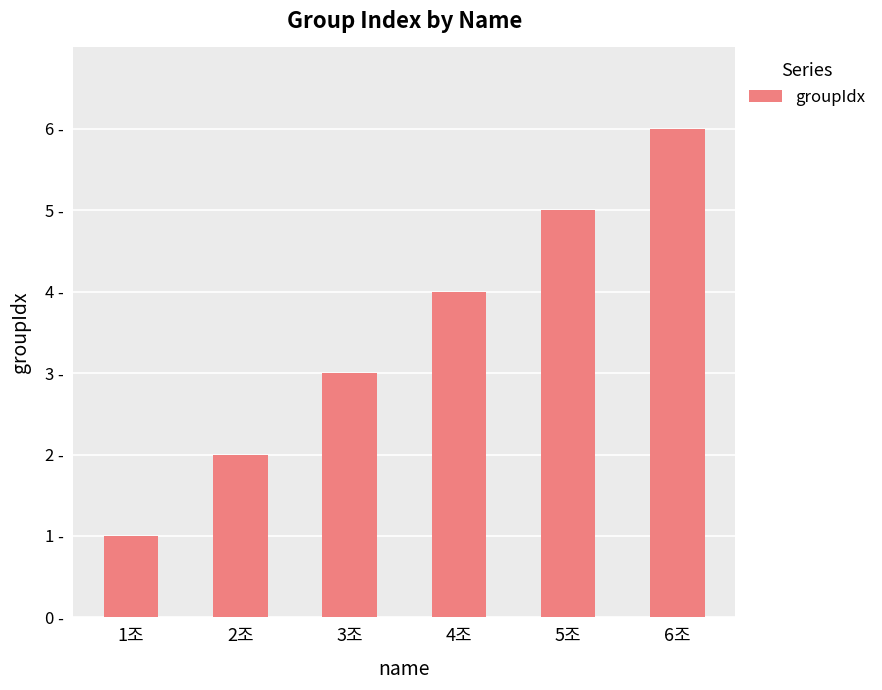

What is the difference between the values at 4조 and 1조?

3